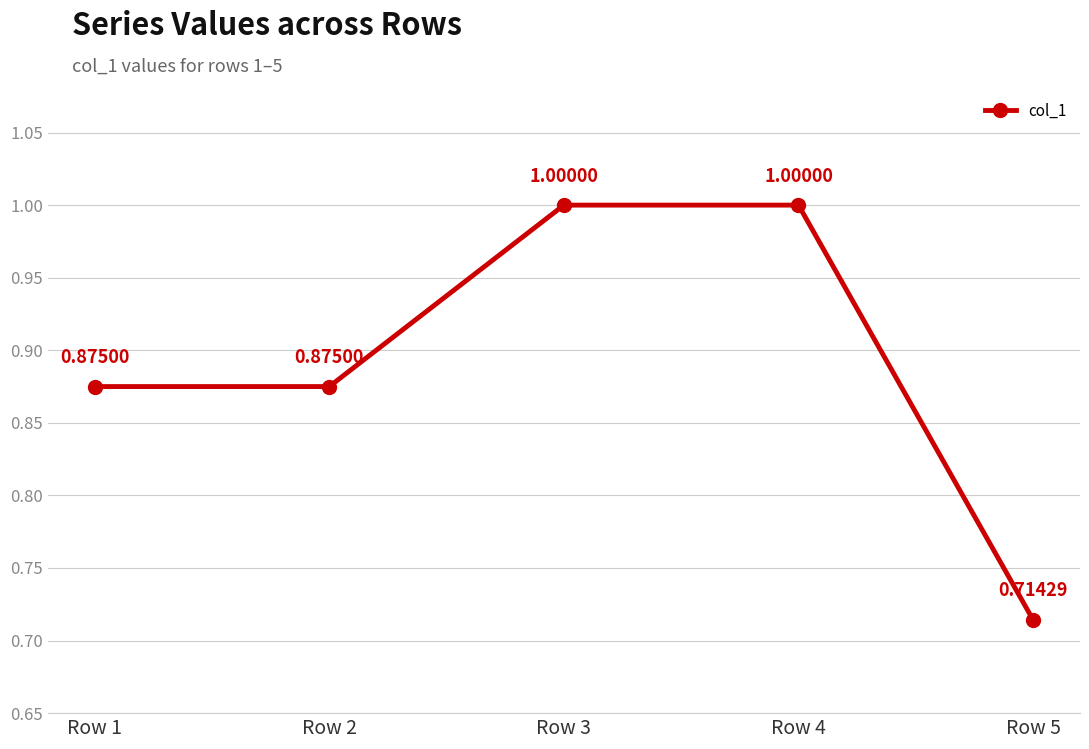

The chart shows a value of 1.0 at Row 4. True or false?

True